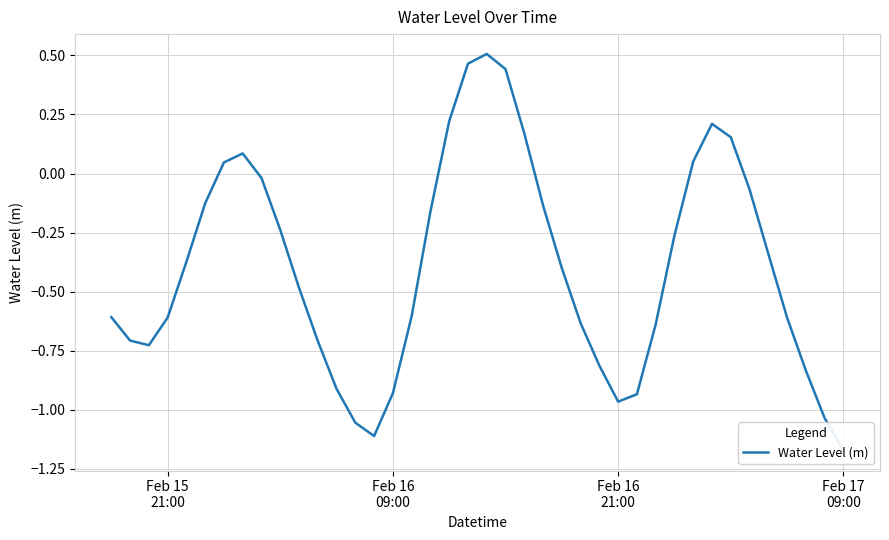

The chart shows a value of 0.1 at 6. True or false?

False